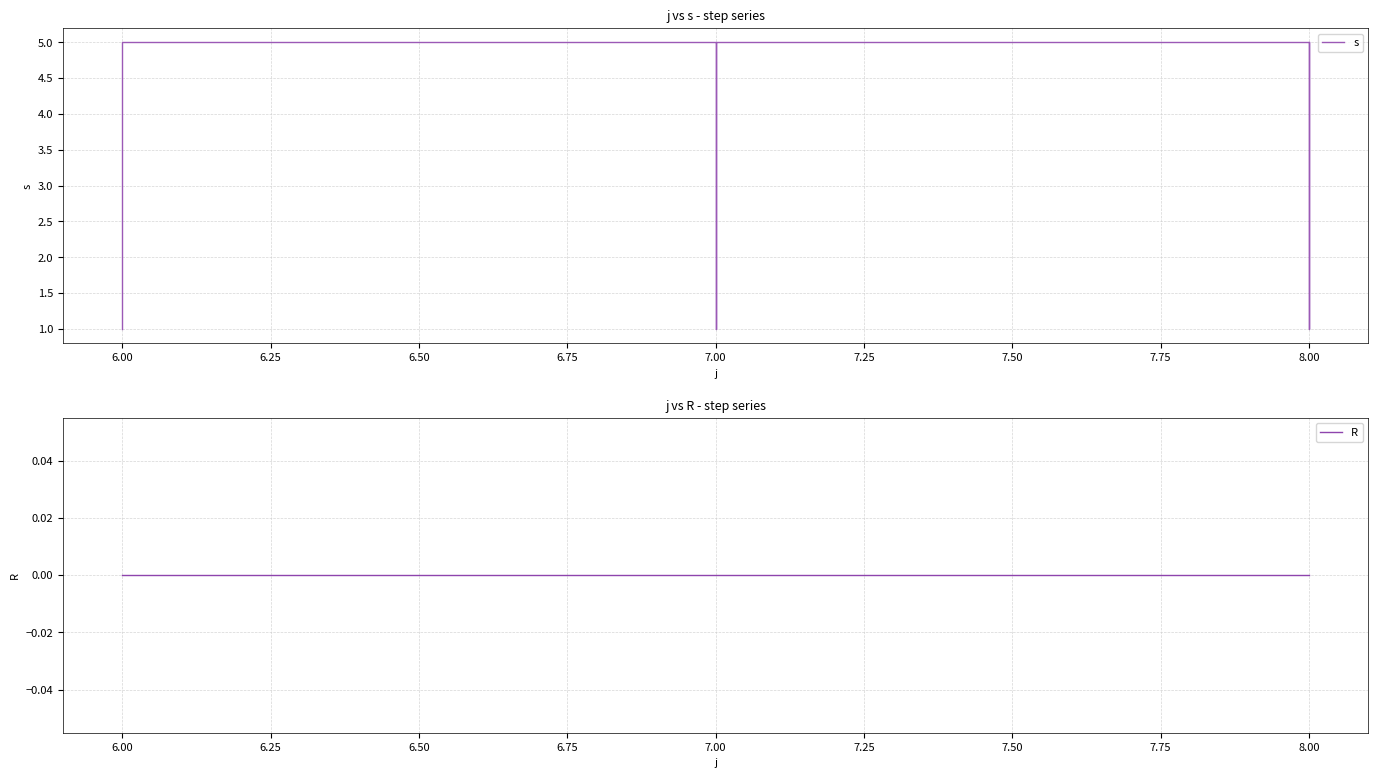

Rank the series at 7.00 from lowest to highest value.

R, s